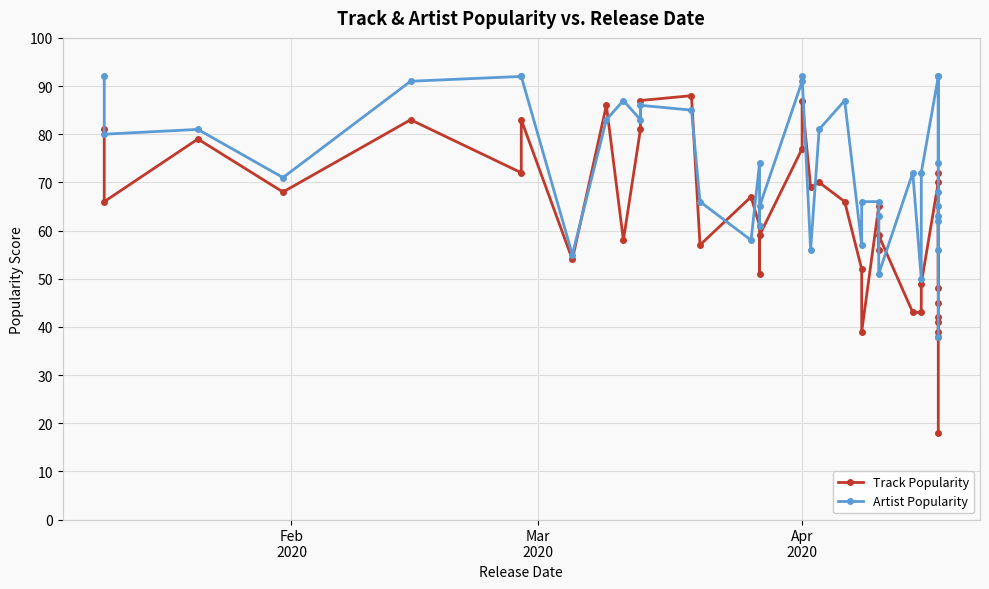

At how many categories does at least one series exceed 86?

12